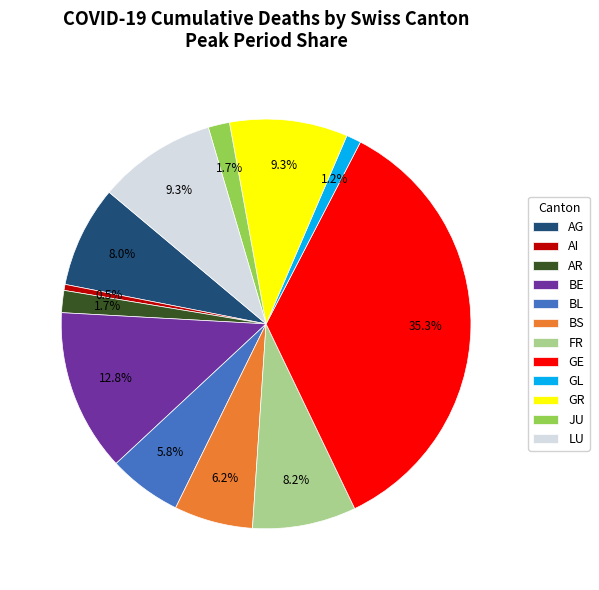

Is there a majority slice in this chart?

No